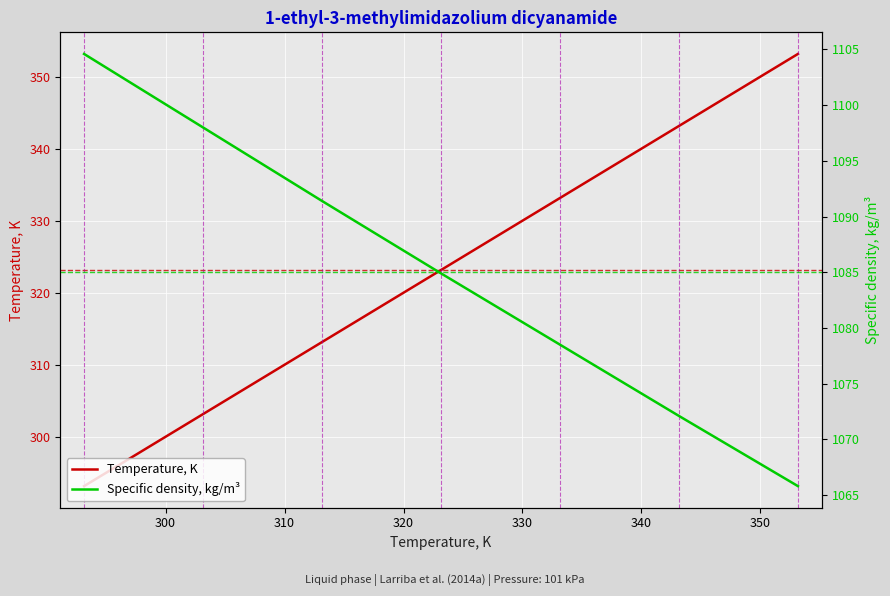

Which series has the largest total across all categories?

Specific density, kg/m³